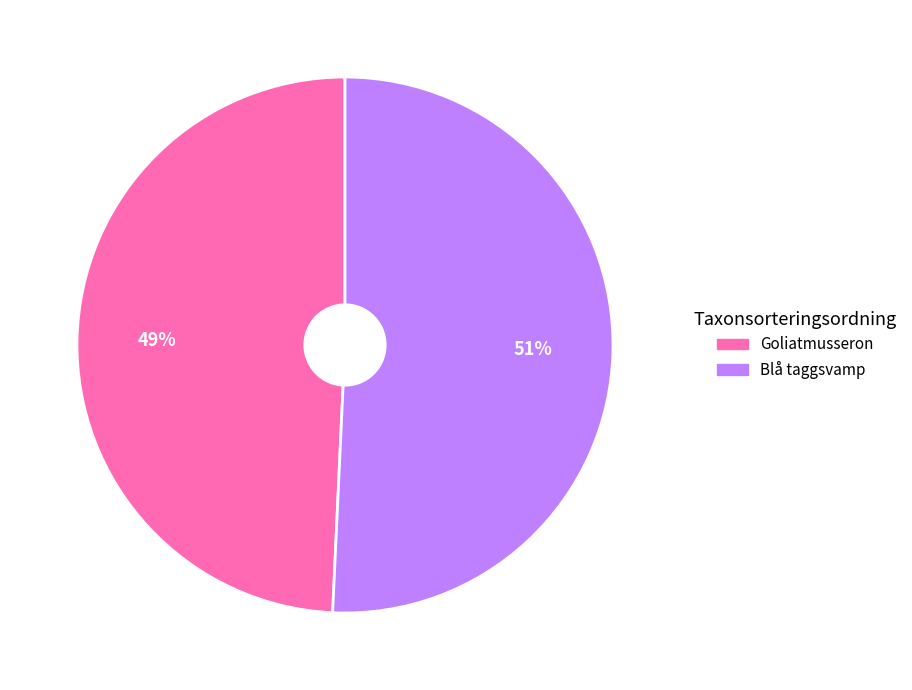

Is there a majority slice in this chart?

Yes